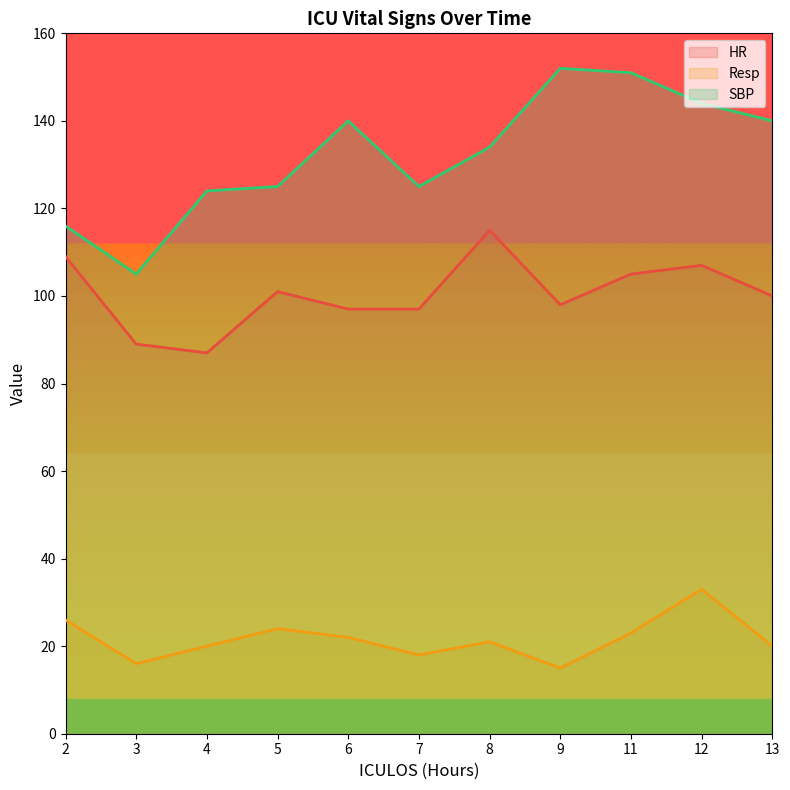

Rank the categories by SBP value from lowest to highest.

3, 2, 4, 5, 7, 8, 6, 13, 12, 11, 9